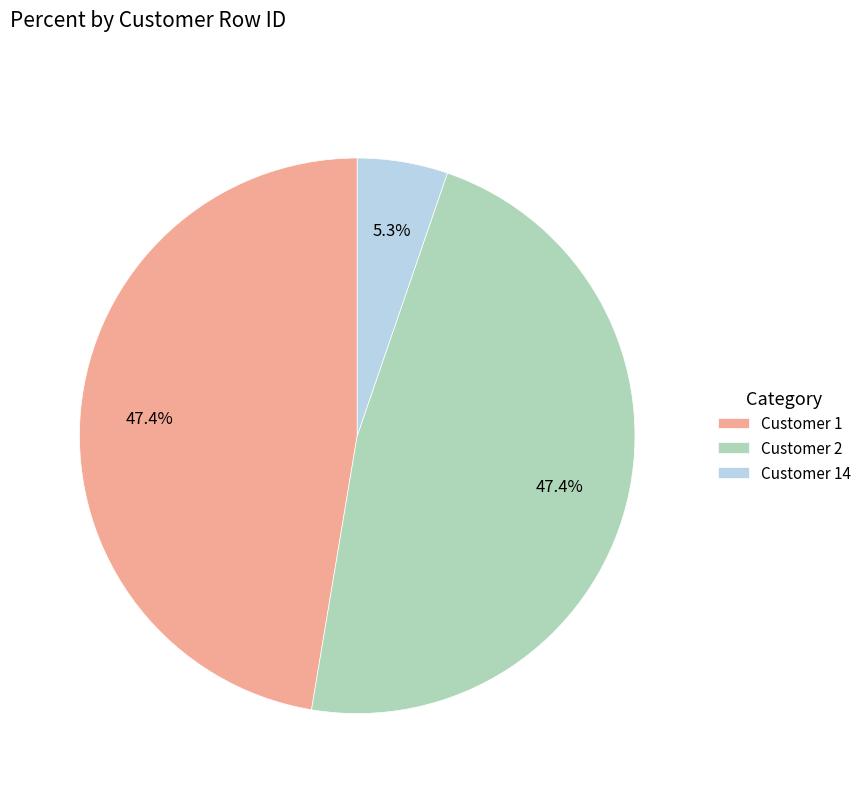

What is the ratio of the value at Customer 14 to the value at Customer 2?

0.1